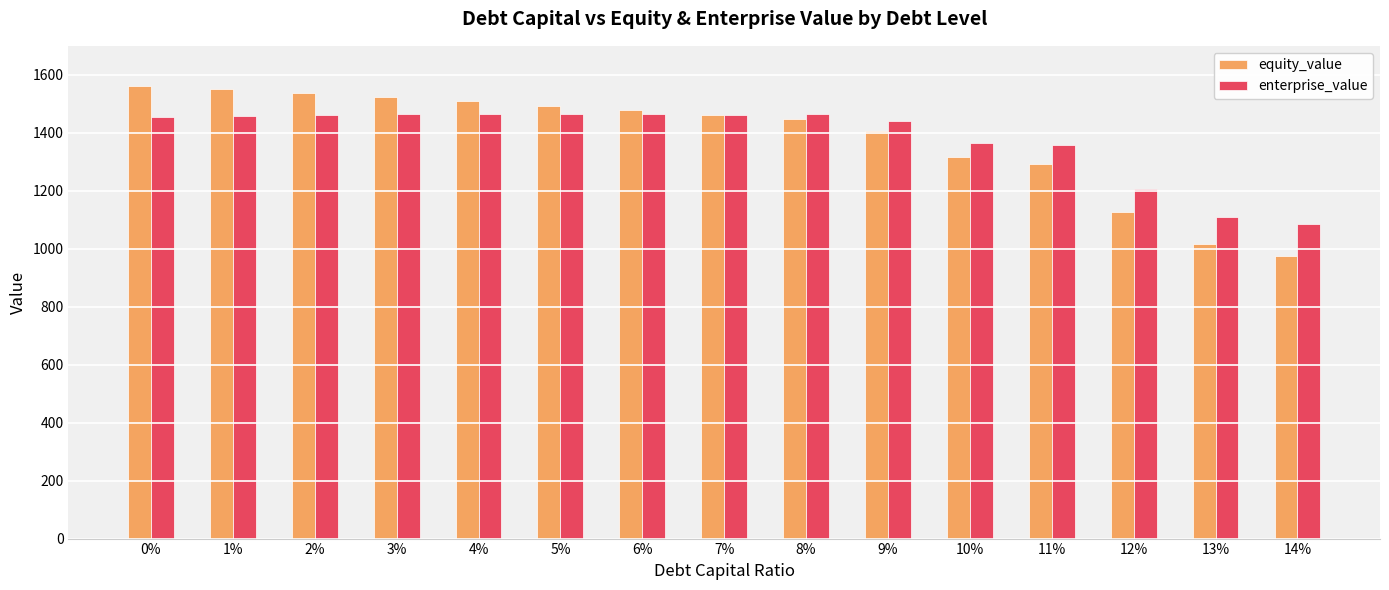

What is the sum of all enterprise_value values?

20726.7